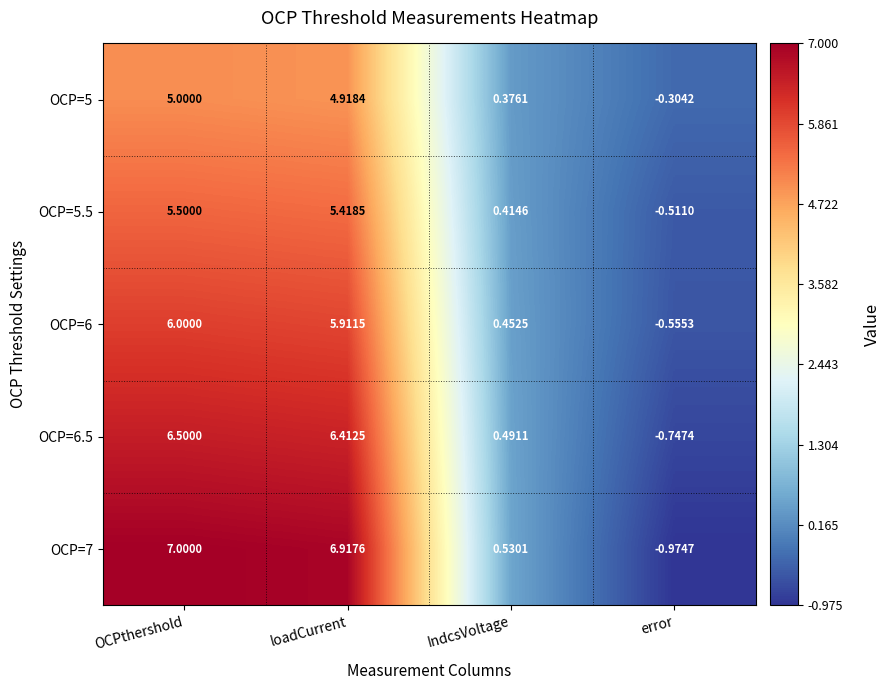

Which category has the lowest value in the OCP=5 series?

error